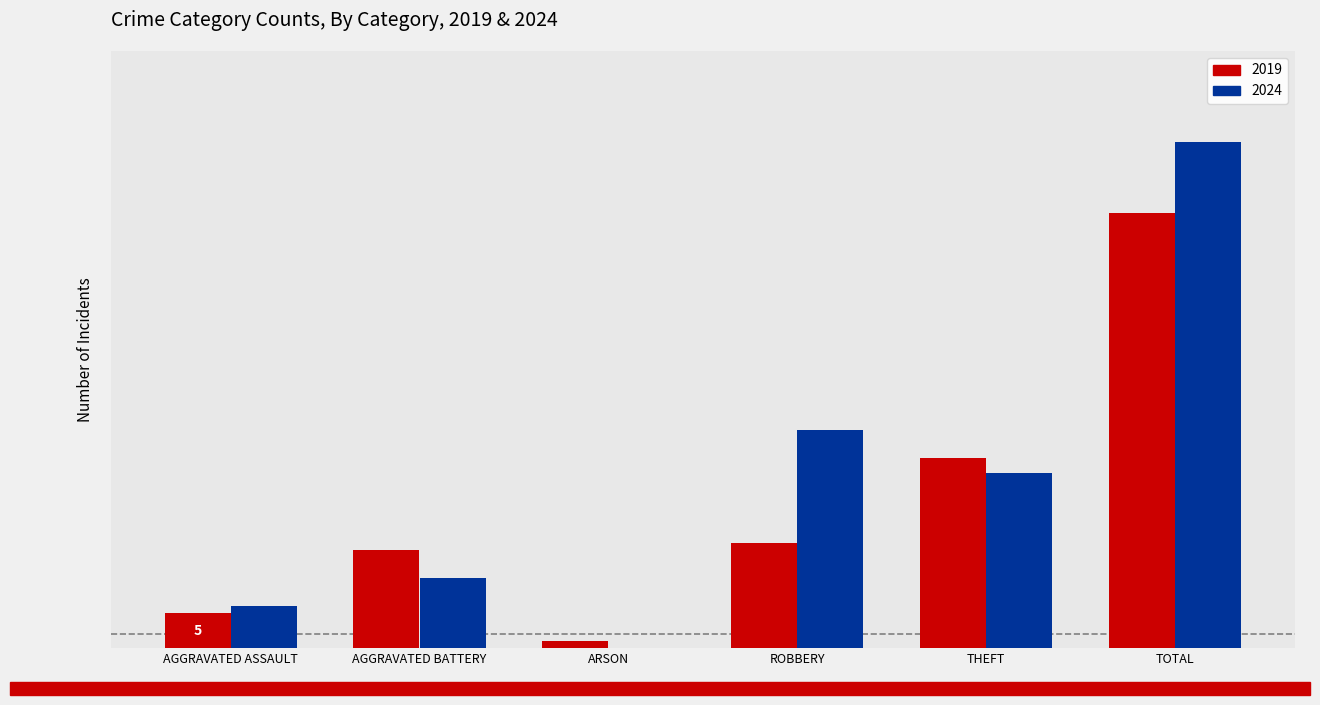

Are the bars grouped side by side (vs. stacked)?

Yes